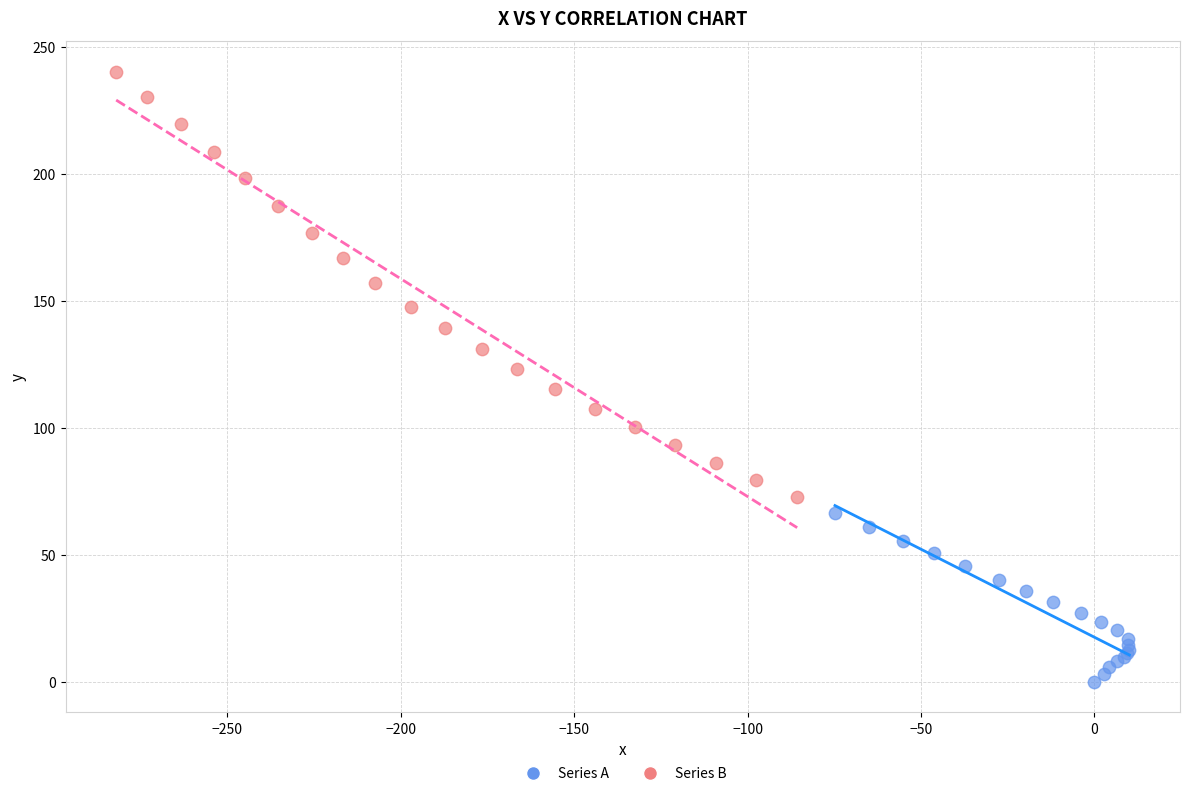

Which series contains the highest Y value?

Series B